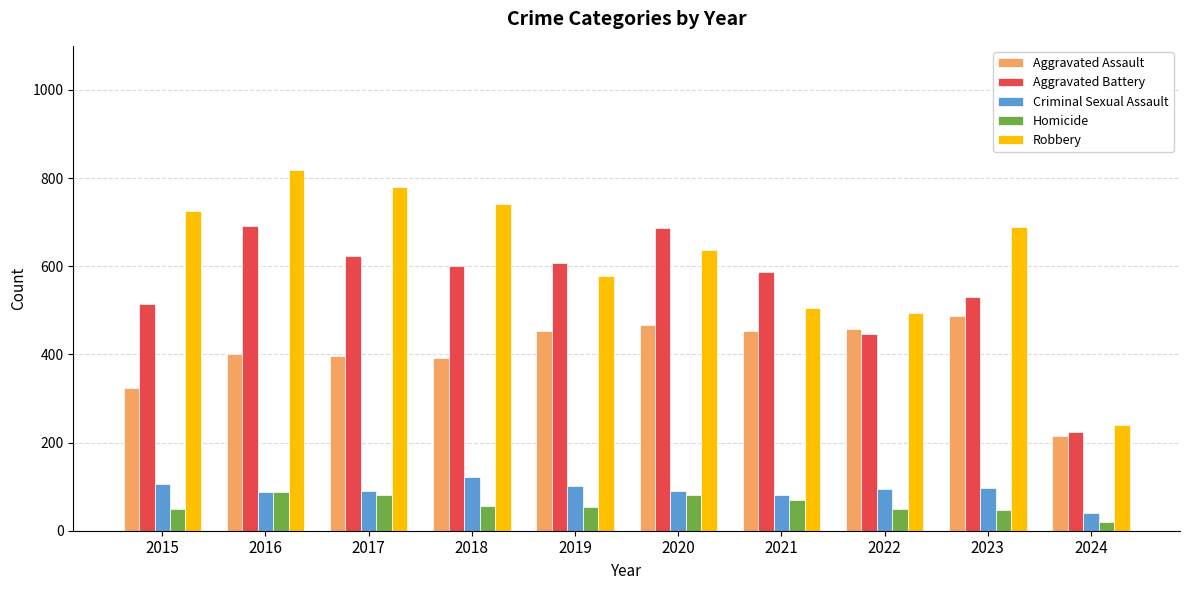

Rank the series by their maximum value, from lowest to highest.

Homicide, Criminal Sexual Assault, Aggravated Assault, Aggravated Battery, Robbery